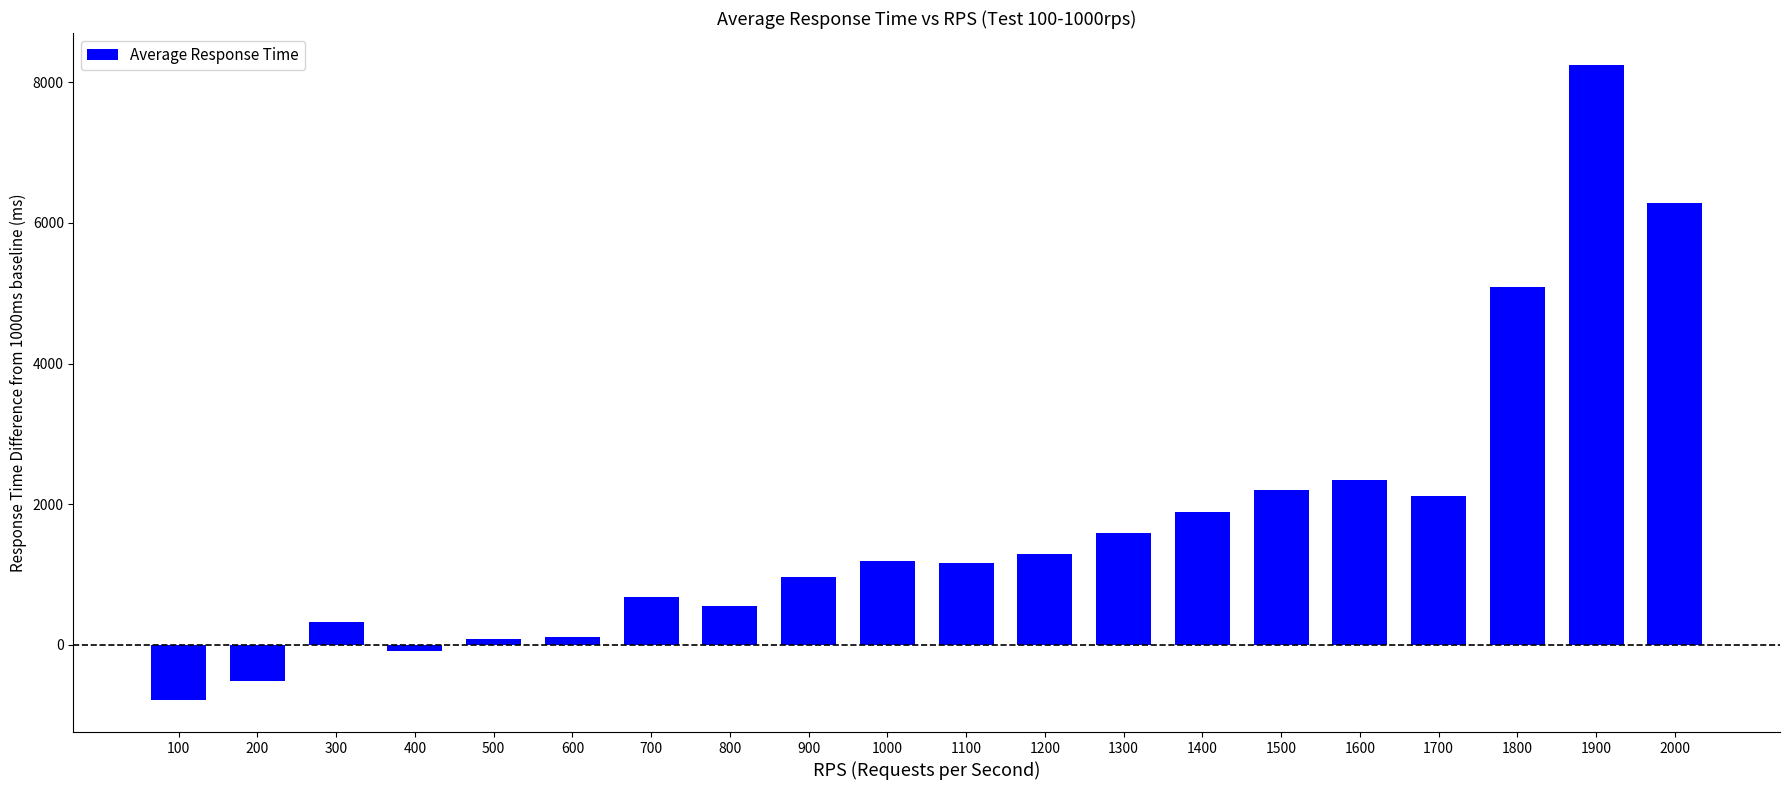

At which category does the chart reach its peak across all series?

1900